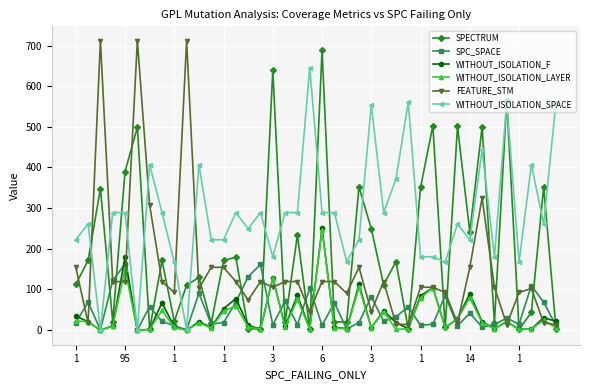

Which series has the largest total across all categories?

WITHOUT_ISOLATION_SPACE